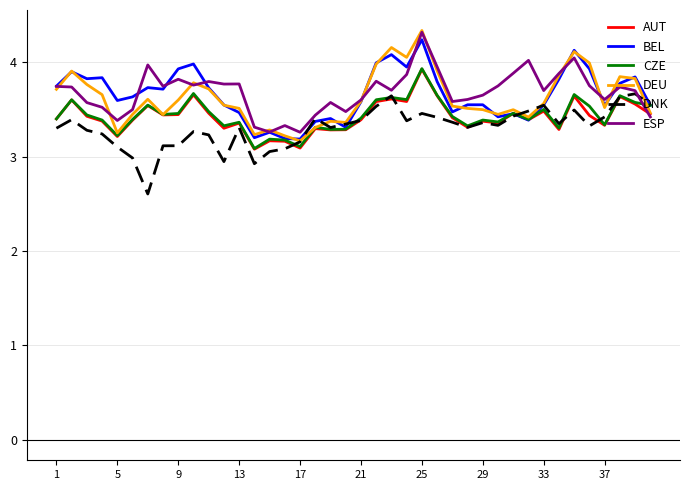

What is the highest value of the DEU series?

4.3